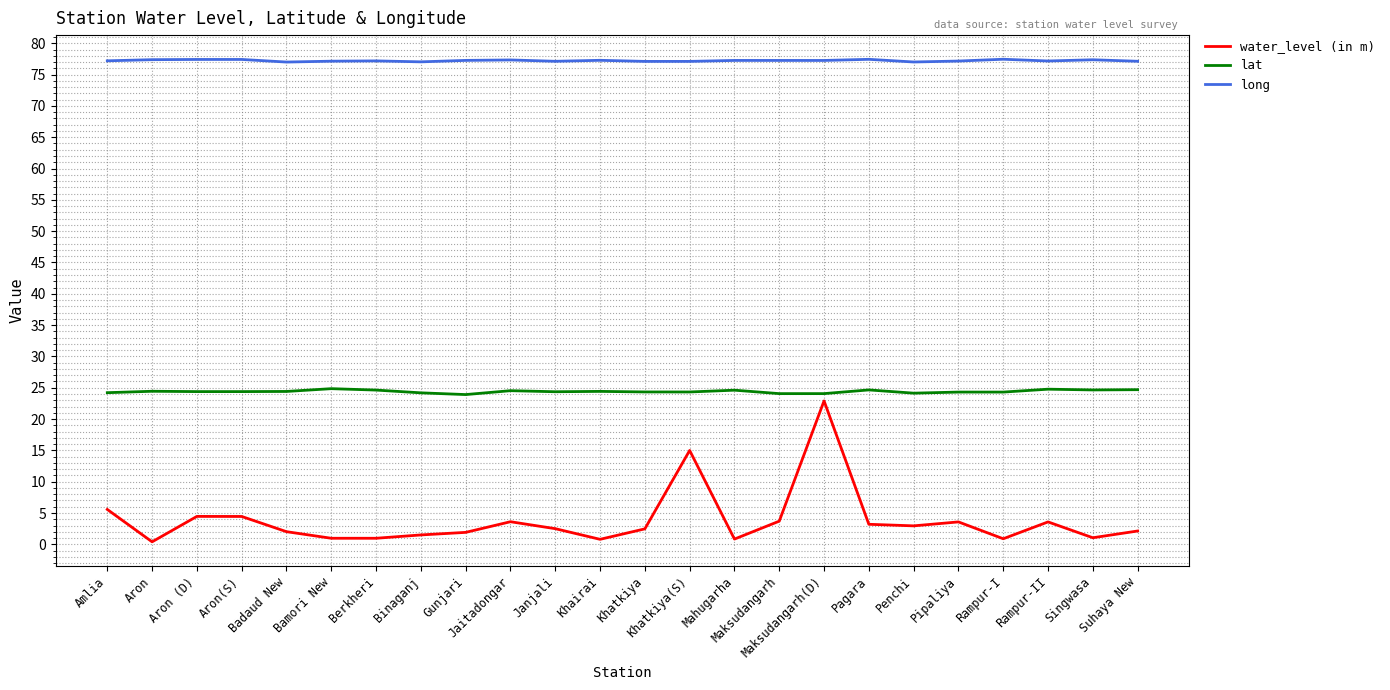

What is the difference between the maximum and minimum values in the lat series?

0.9